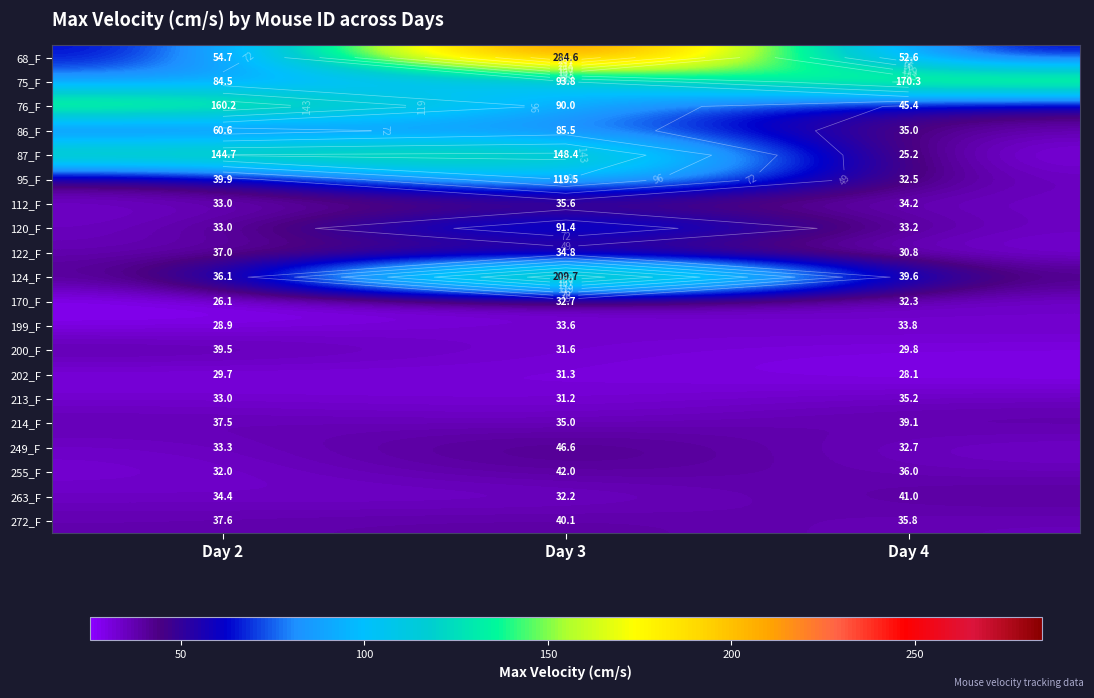

How many distinct data groups are displayed?

20